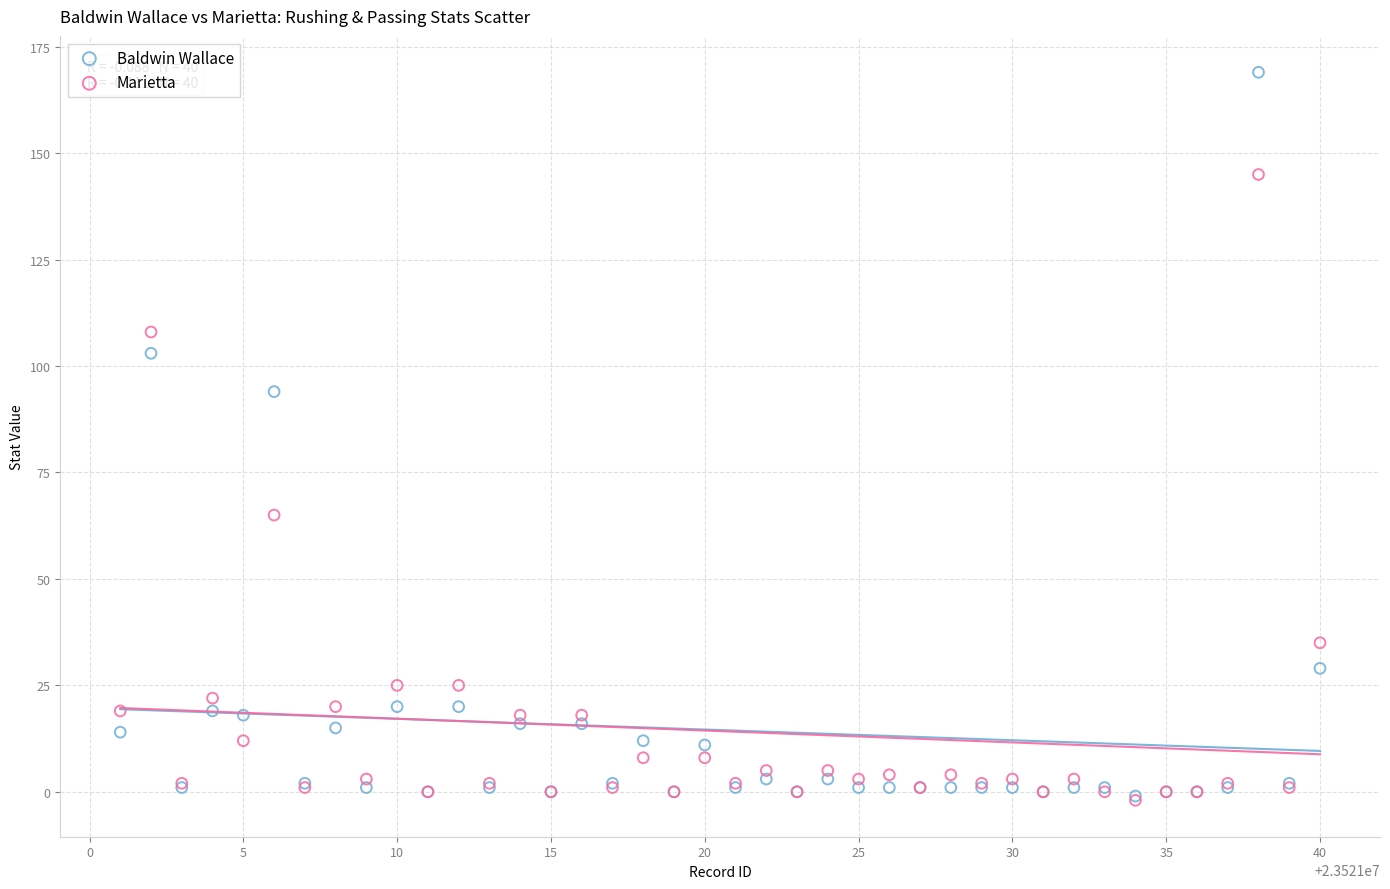

Which series reaches the maximum Y coordinate?

Baldwin Wallace